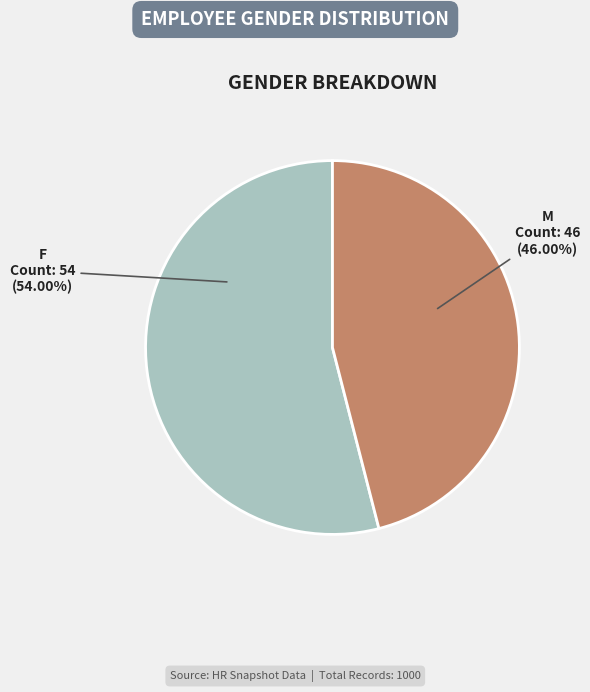

Does any single category account for the majority?

Yes